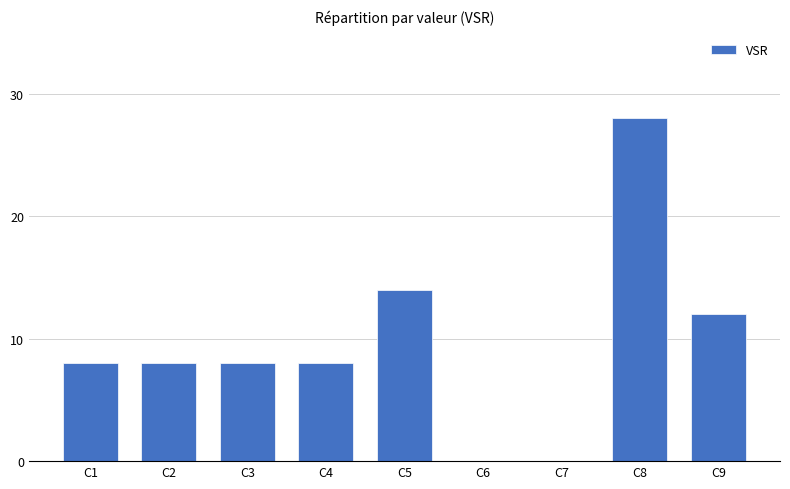

The value at C9 is 12. True or false?

True